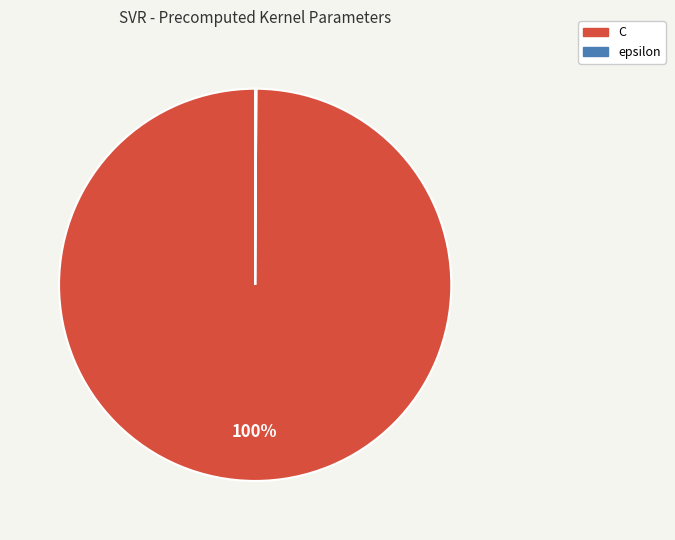

True or false: C accounts for 88% of the total.

False